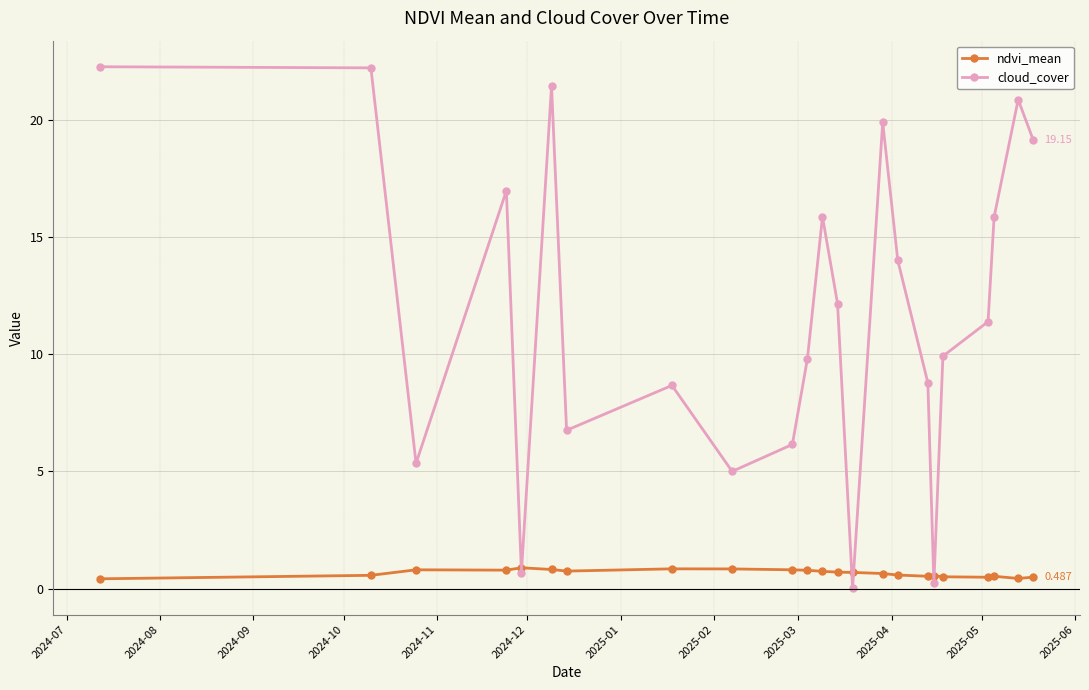

Which series has the largest total across all categories?

cloud_cover